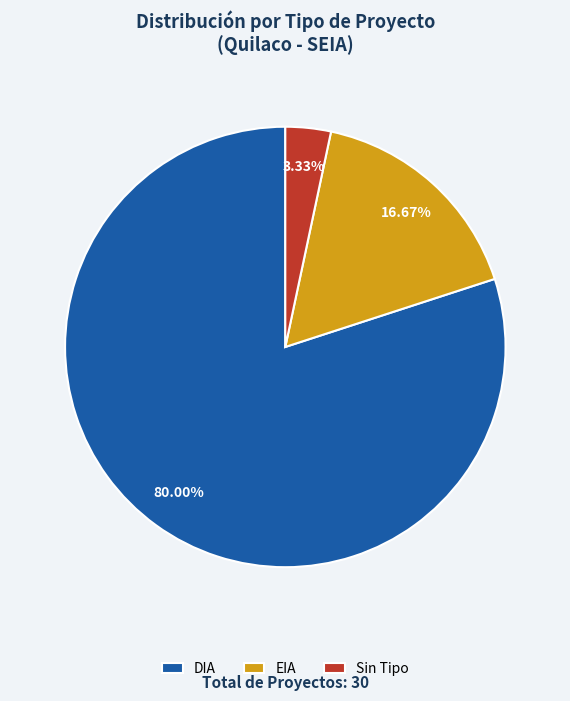

Combined, do EIA and Sin Tipo account for over 50%?

No